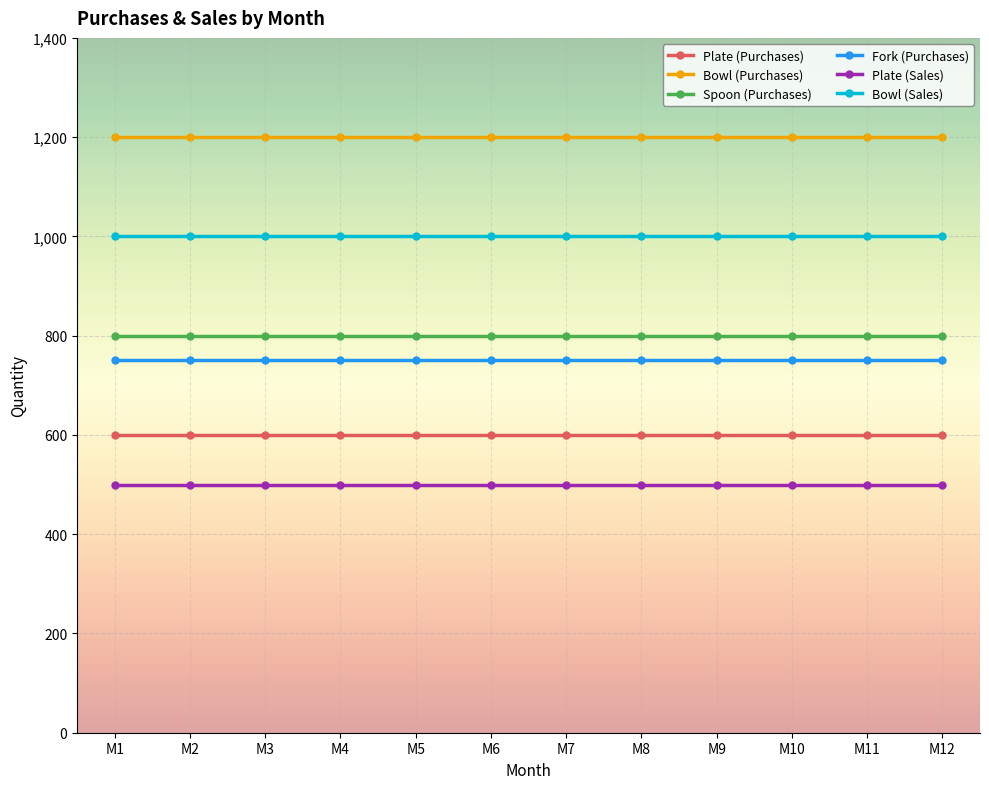

What is the approximate value of Plate (Sales) at M7?

500